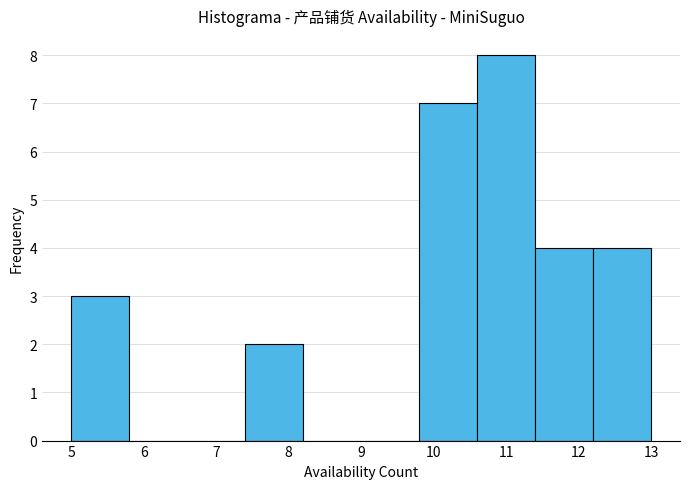

Reading left to right, transcribe this chart: for each bar, give the range it covers on the x-axis and its height. The values are not printed on the chart, so give them approximately, as read against the axis.

5.0 to 5.8: 3
5.8 to 6.6: 0
6.6 to 7.4: 0
7.4 to 8.2: 2
8.2 to 9.0: 0
9.0 to 9.8: 0
9.8 to 10.6: 7
10.6 to 11.4: 8
11.4 to 12.2: 4
12.2 to 13.0: 4